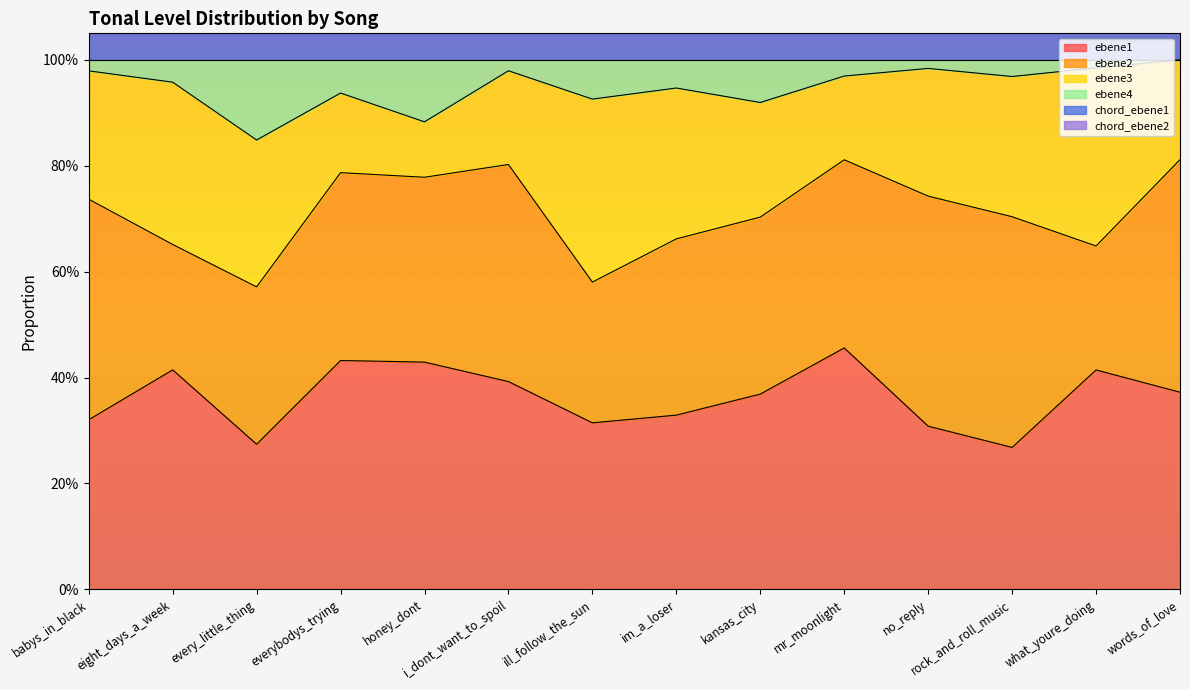

At which label is chord_ebene1 closest to 1?

ill_follow_the_sun